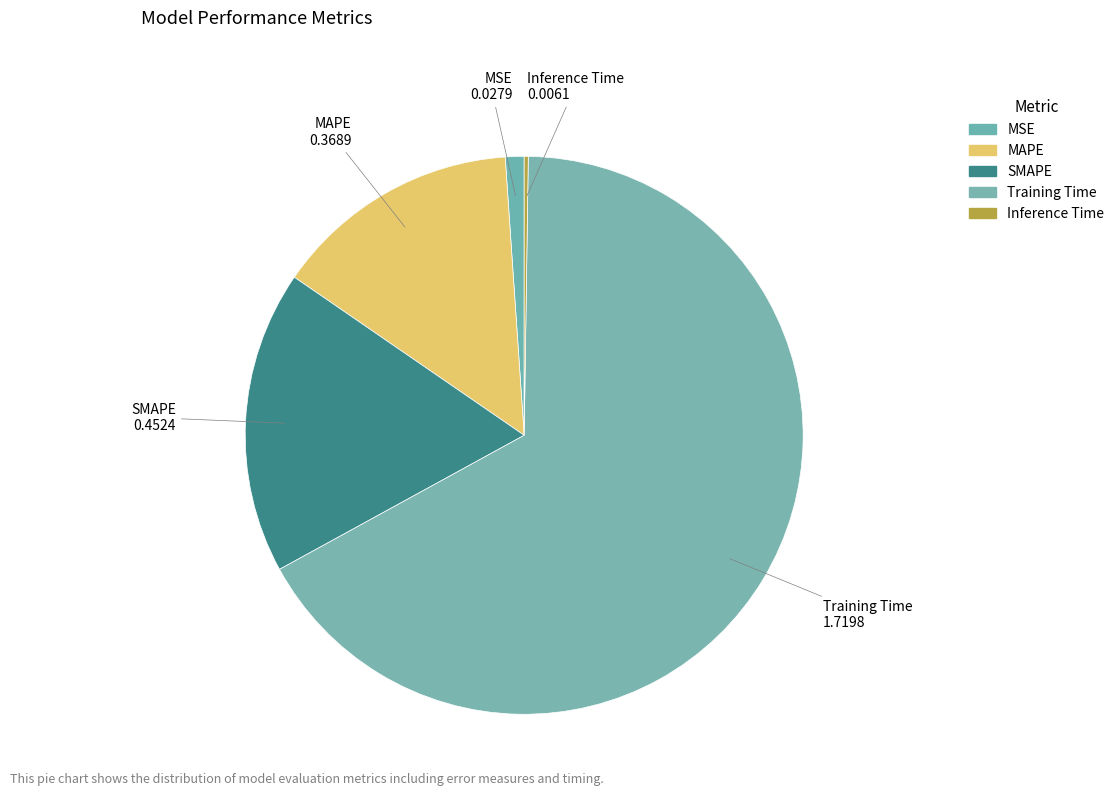

True or false: MAPE accounts for 23% of the total.

False